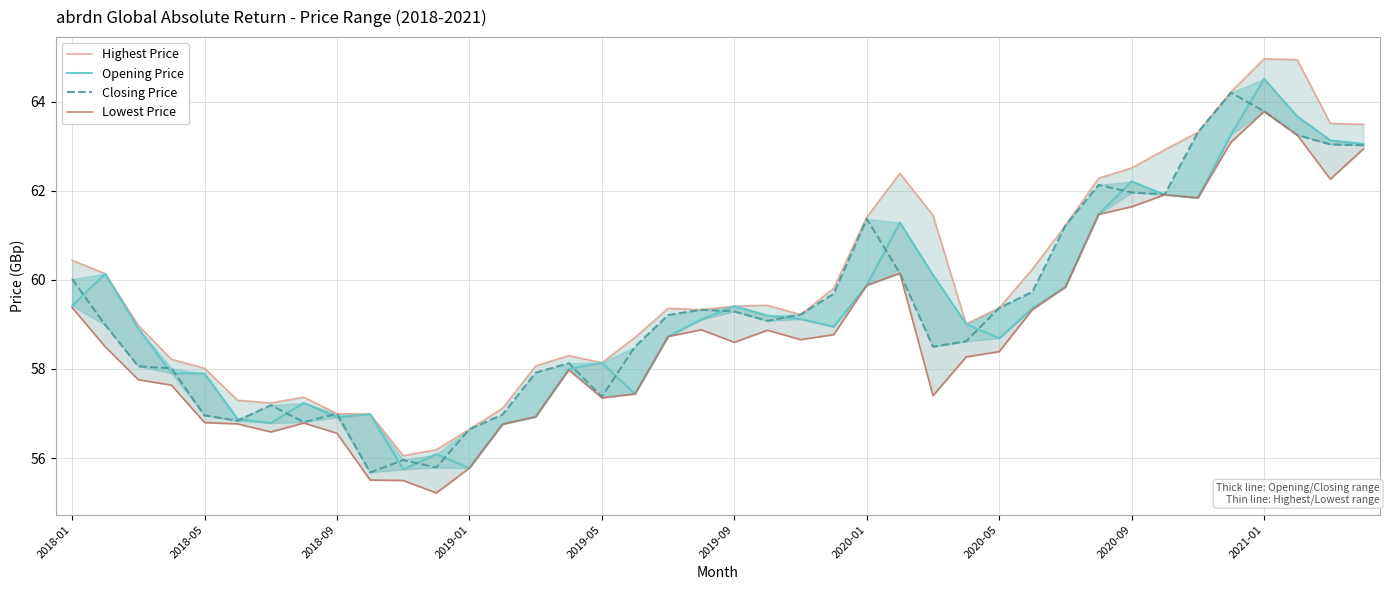

At which label does Closing Price reach its peak?

35